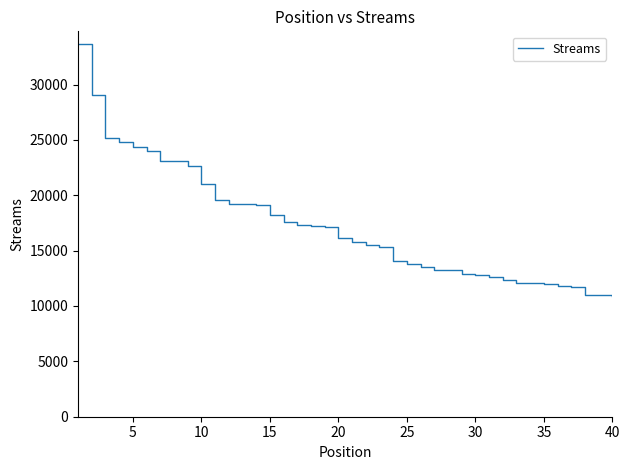

What is the smallest value displayed?

10942